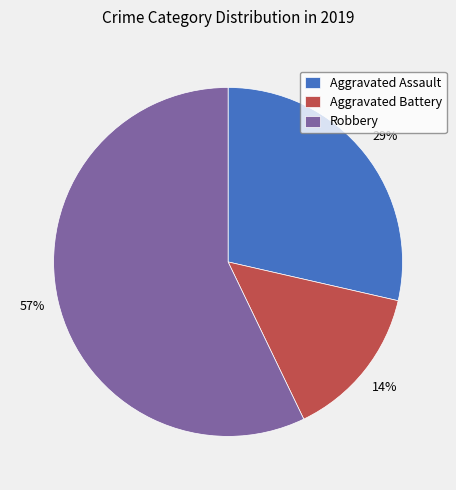

Is it true that Robbery is 57% of the pie?

True